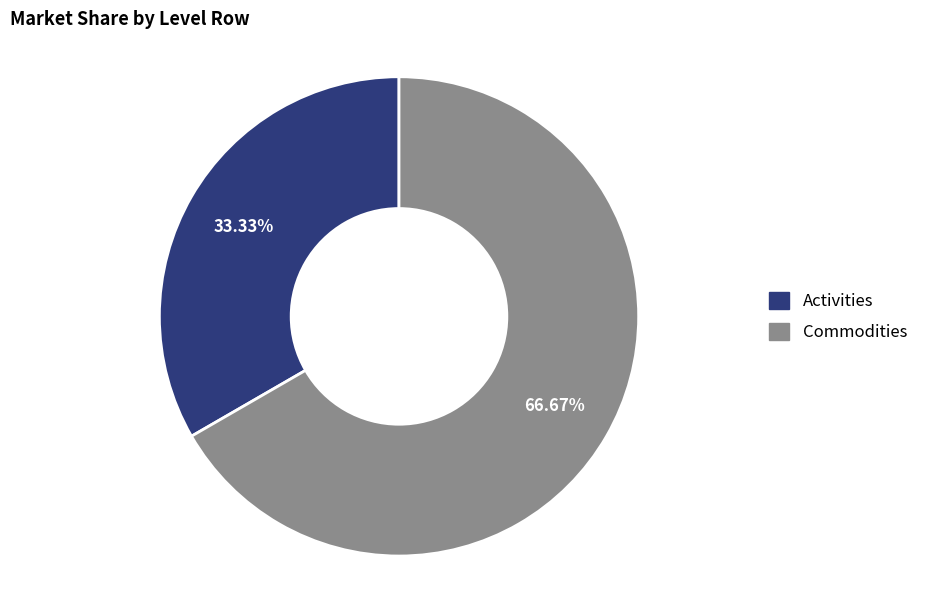

To the nearest percent, what percentage of the pie is Activities?

33%